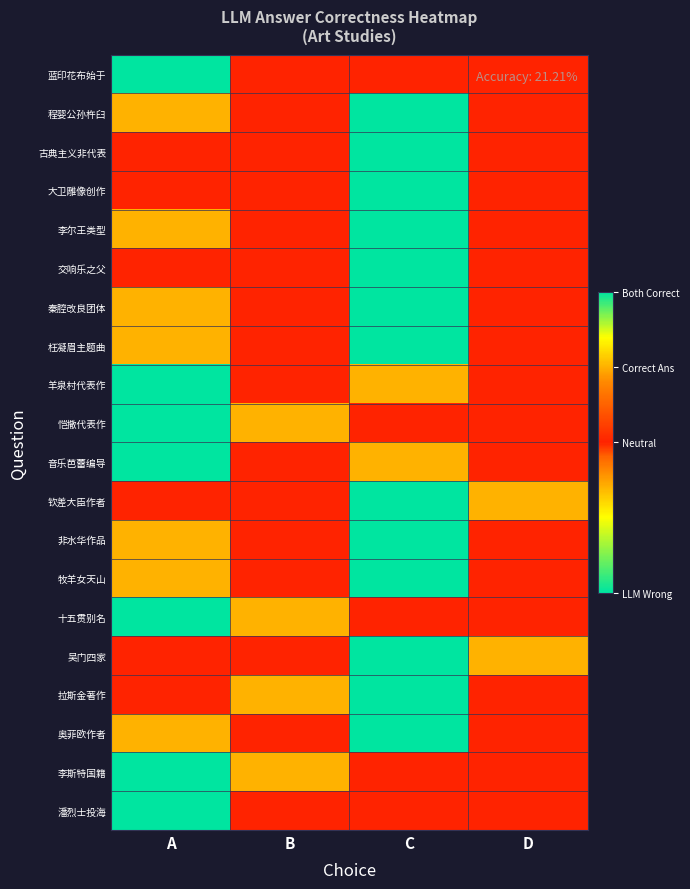

What is the total value across all series at C?

-6.0